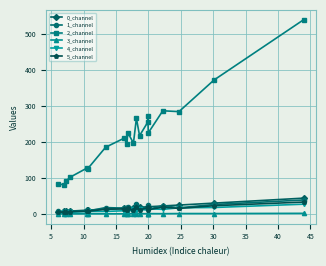

What is the minimum value for 1_channel?

4.9